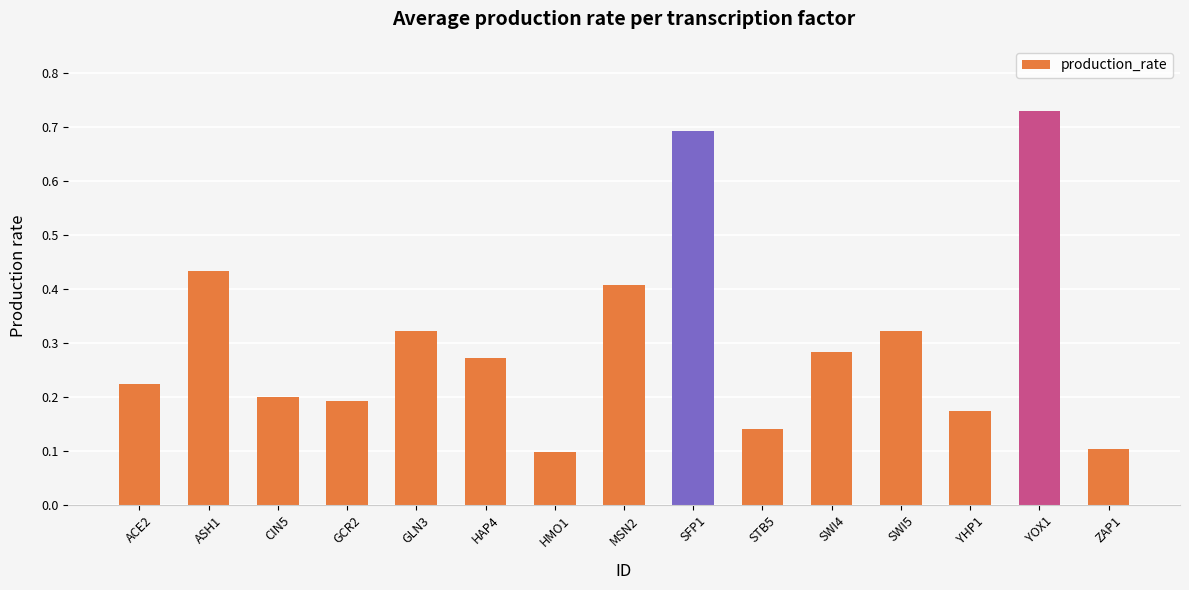

The value at STB5 is 0.1. True or false?

True